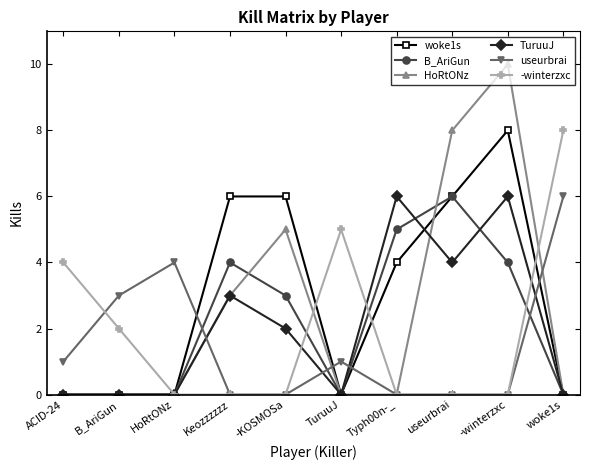

Reading right to left, transcribe all the data shown in this chart.

woke1s: woke1s=0	-winterzxc=8	useurbrai=6	Typh00n-_=4	TuruuJ=0	-KOSMOSa=6	Keozzzzzz=6	HoRtONz=0	B_AriGun=0	ACID-24=0
B_AriGun: woke1s=0	-winterzxc=4	useurbrai=6	Typh00n-_=5	TuruuJ=0	-KOSMOSa=3	Keozzzzzz=4	HoRtONz=0	B_AriGun=0	ACID-24=0
HoRtONz: woke1s=0	-winterzxc=10	useurbrai=8	Typh00n-_=0	TuruuJ=0	-KOSMOSa=5	Keozzzzzz=3	HoRtONz=0	B_AriGun=0	ACID-24=0
TuruuJ: woke1s=0	-winterzxc=6	useurbrai=4	Typh00n-_=6	TuruuJ=0	-KOSMOSa=2	Keozzzzzz=3	HoRtONz=0	B_AriGun=0	ACID-24=0
useurbrai: woke1s=6	-winterzxc=0	useurbrai=0	Typh00n-_=0	TuruuJ=1	-KOSMOSa=0	Keozzzzzz=0	HoRtONz=4	B_AriGun=3	ACID-24=1
-winterzxc: woke1s=8	-winterzxc=0	useurbrai=0	Typh00n-_=0	TuruuJ=5	-KOSMOSa=0	Keozzzzzz=0	HoRtONz=0	B_AriGun=2	ACID-24=4